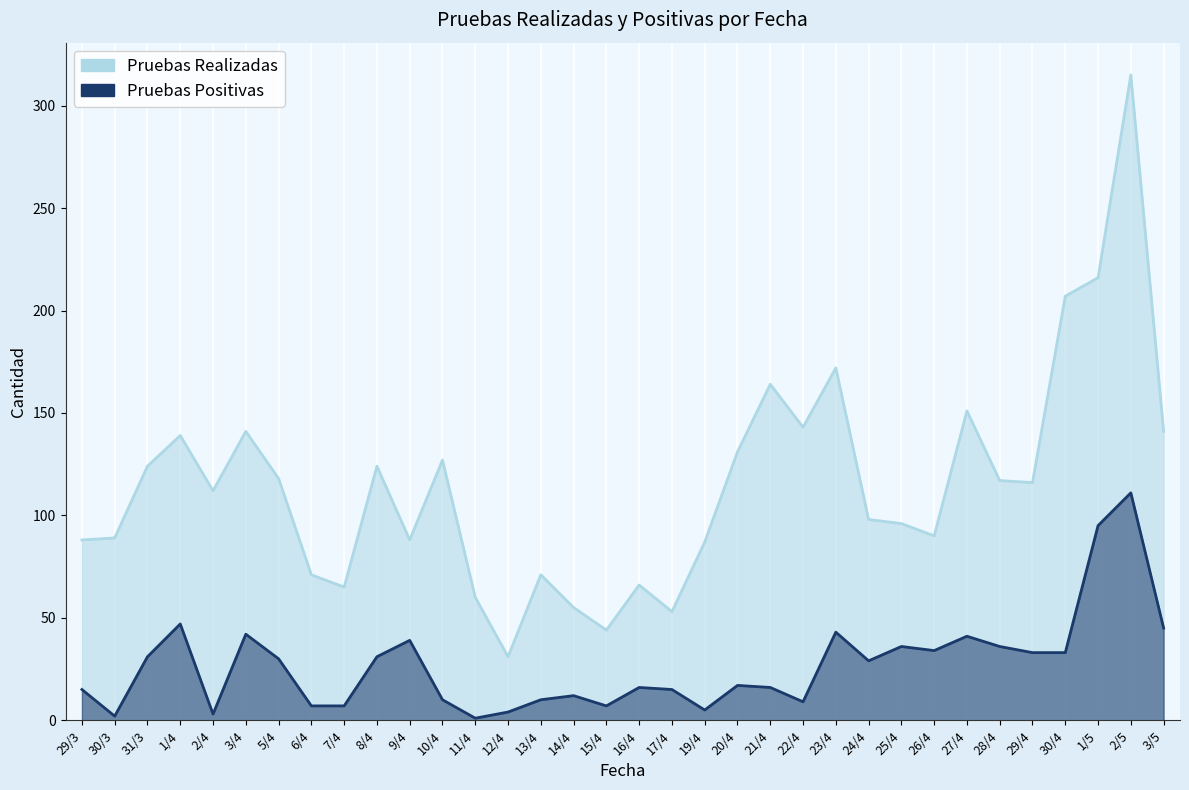

Which series has the widest spread of values?

Pruebas Realizadas